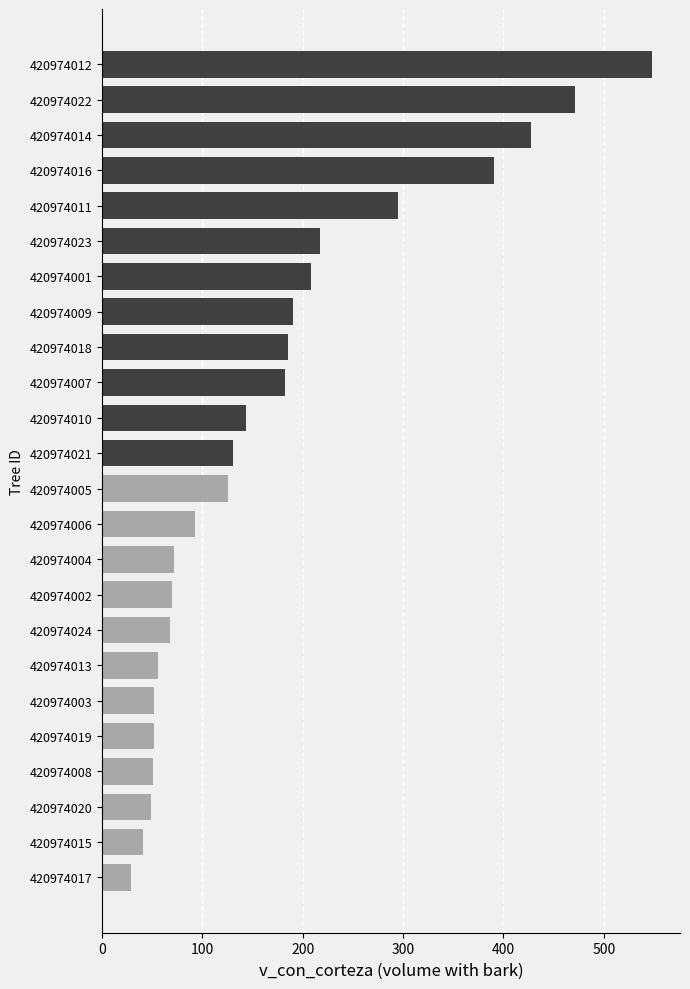

What is the label of the 2nd bar from the top?

420974022